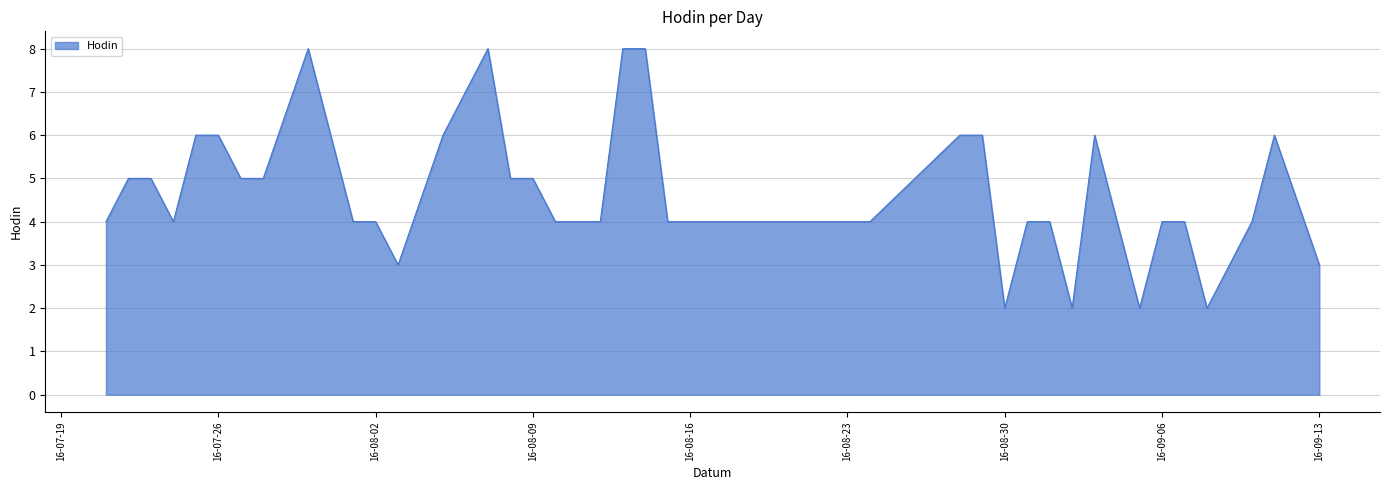

What is the difference between the second highest and minimum values?

6